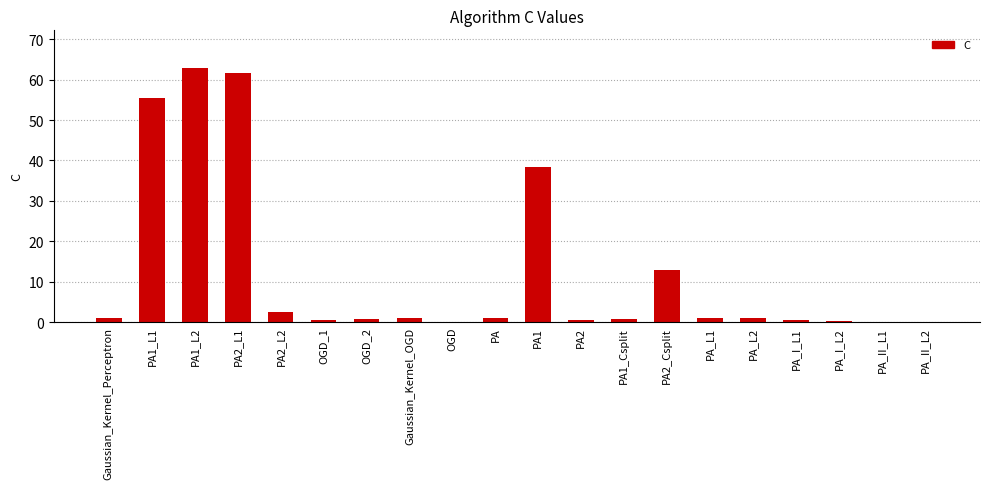

What is the maximum value shown in the chart?

62.8